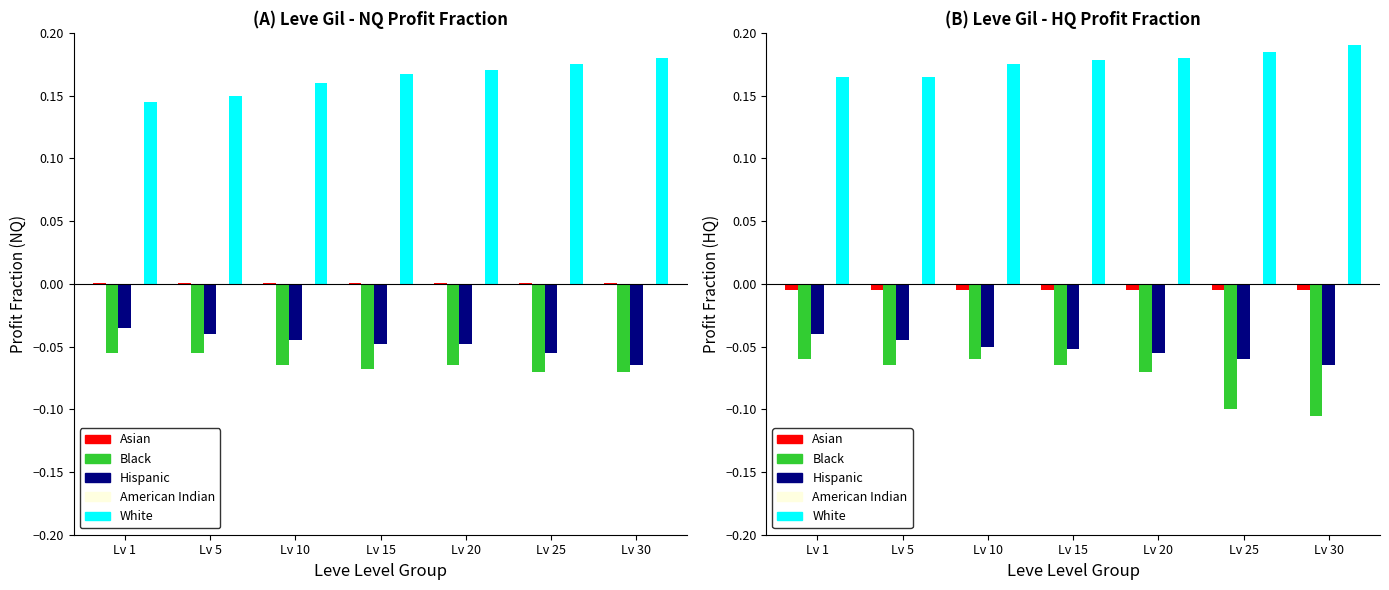

Reading left to right, list all the values displayed in this chart.

Asian: Lv 1=-0.0	Lv 5=-0.0	Lv 10=-0.0	Lv 15=-0.0	Lv 20=-0.0	Lv 25=-0.0	Lv 30=-0.0
Black: Lv 1=-0.1	Lv 5=-0.1	Lv 10=-0.1	Lv 15=-0.1	Lv 20=-0.1	Lv 25=-0.1	Lv 30=-0.1
Hispanic: Lv 1=-0.0	Lv 5=-0.0	Lv 10=-0.1	Lv 15=-0.1	Lv 20=-0.1	Lv 25=-0.1	Lv 30=-0.1
American Indian: Lv 1=0.0	Lv 5=0.0	Lv 10=0.0	Lv 15=0.0	Lv 20=0.0	Lv 25=0.0	Lv 30=0.0
White: Lv 1=0.2	Lv 5=0.2	Lv 10=0.2	Lv 15=0.2	Lv 20=0.2	Lv 25=0.2	Lv 30=0.2